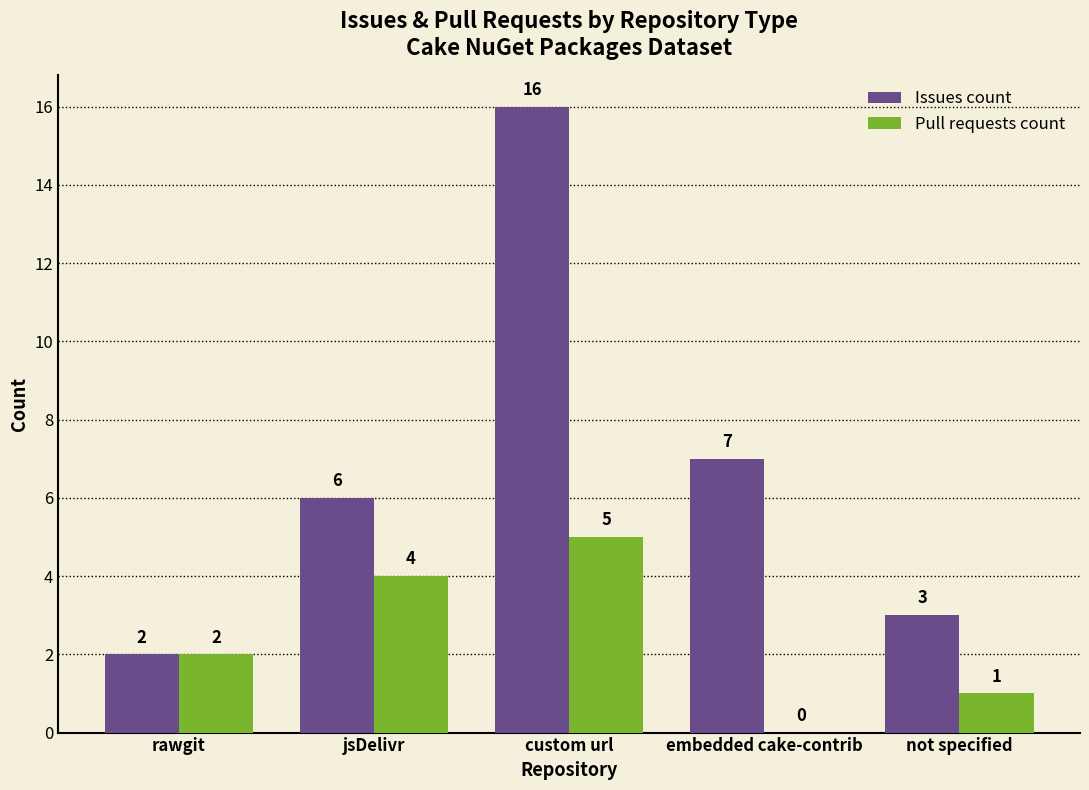

Where is Issues count nearest to the value 9?

embedded cake-contrib